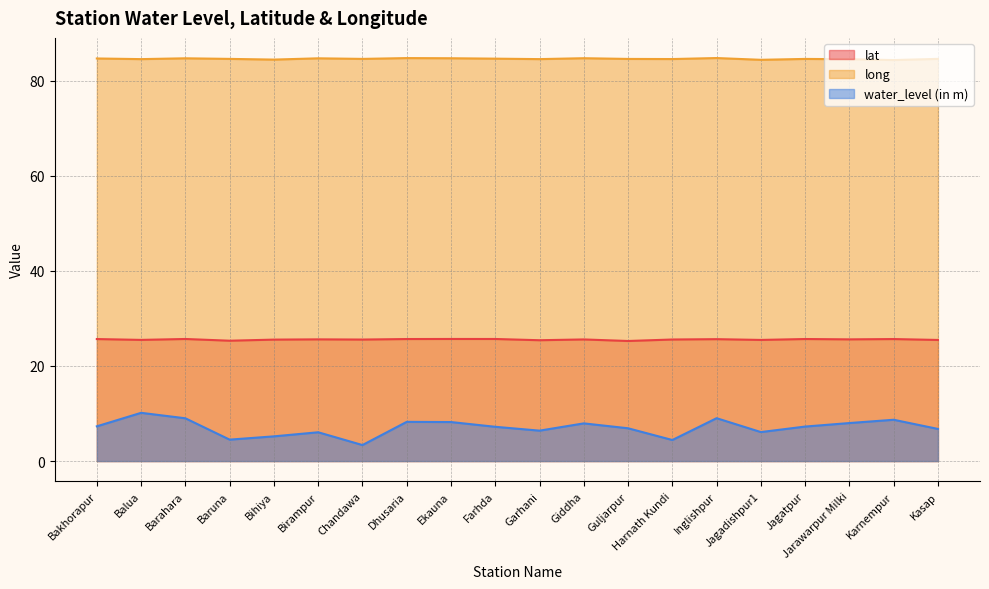

What is the greatest value displayed?

84.8